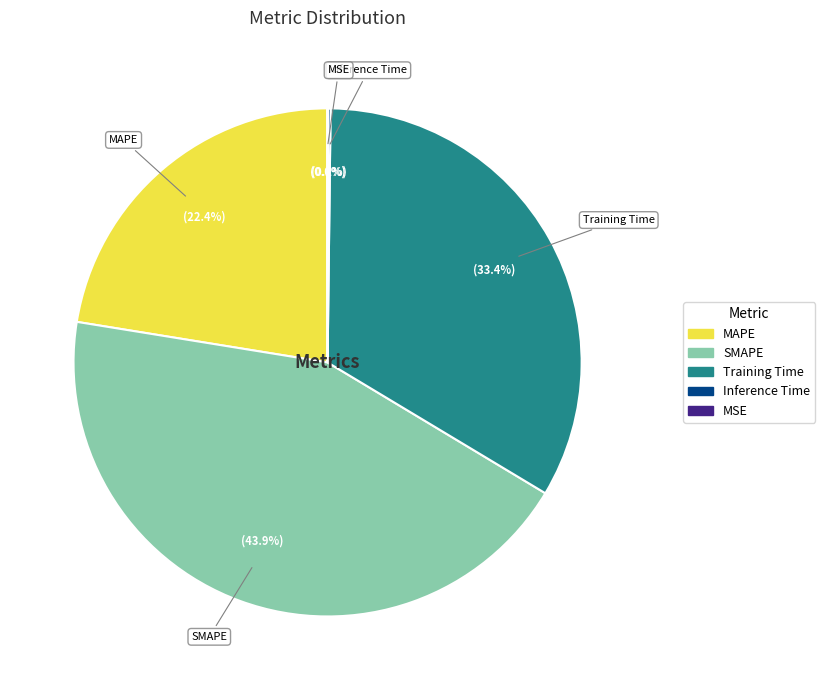

Which category has the biggest portion of the pie?

SMAPE